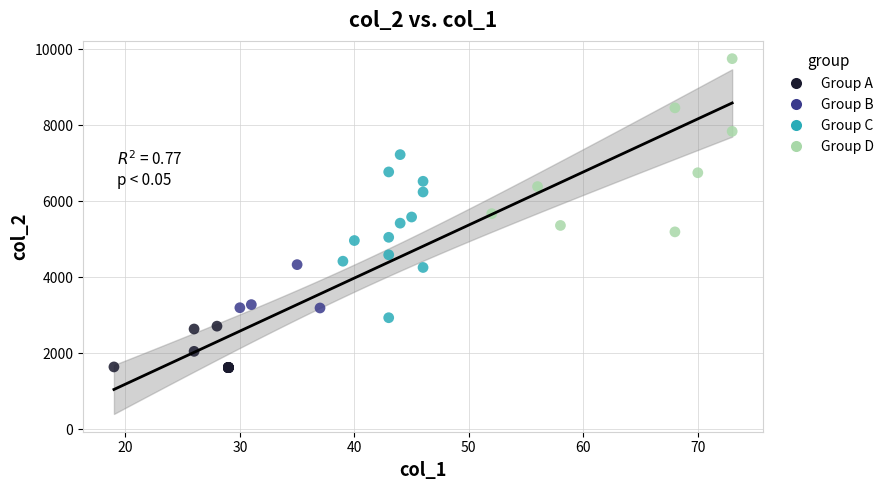

Which series contains the lowest Y value?

Group A